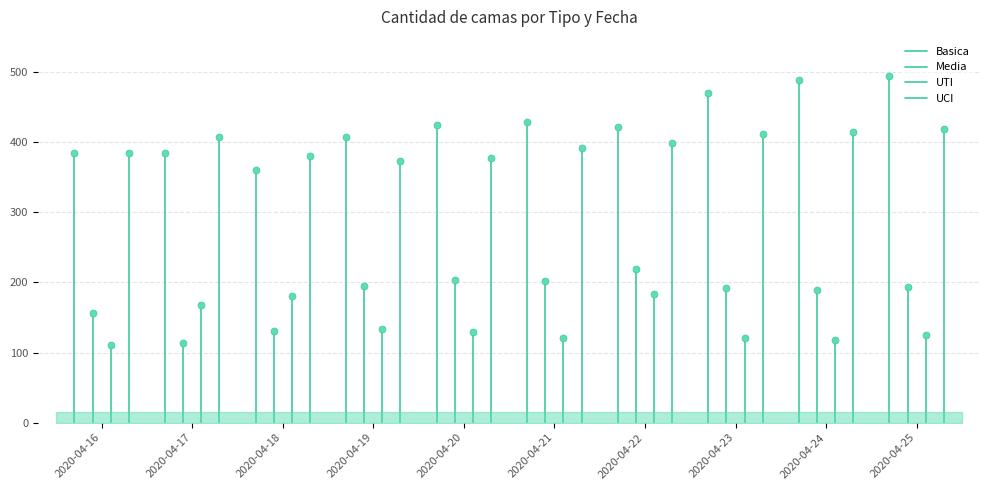

Which series reaches the minimum Y coordinate?

Basica